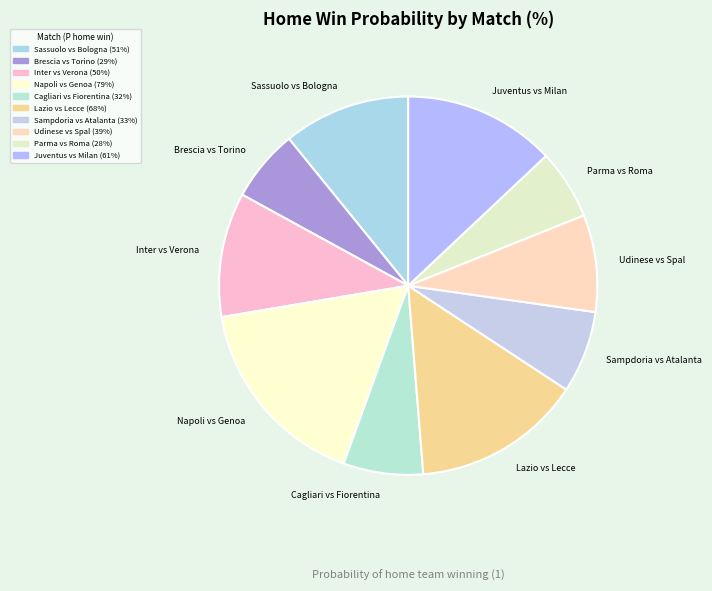

The Inter vs Verona slice represents 11% of the pie. True or false?

True